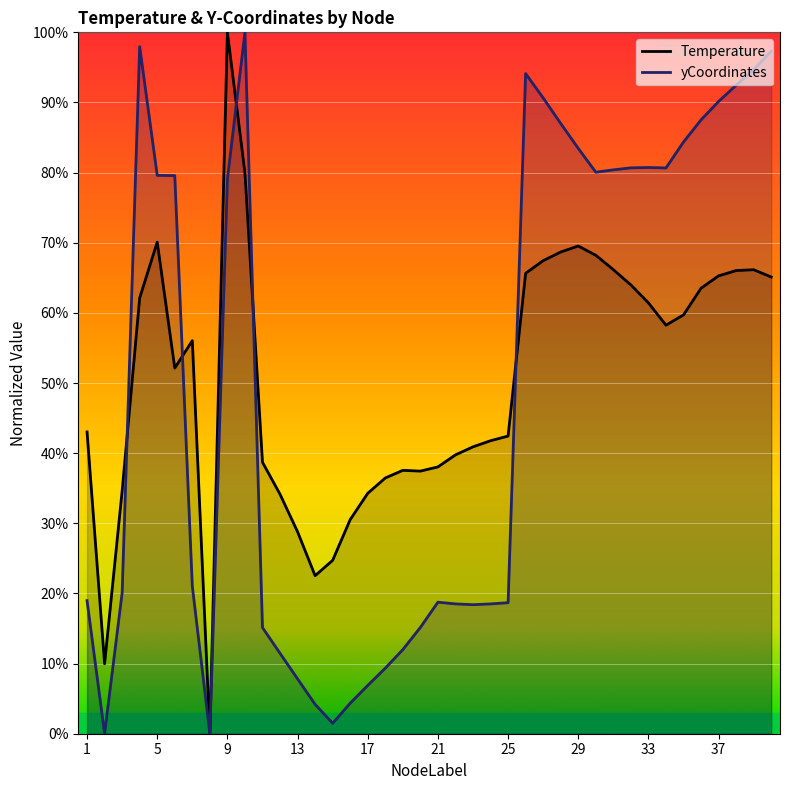

What is the spread (max minus min) of values at 39?

28.5